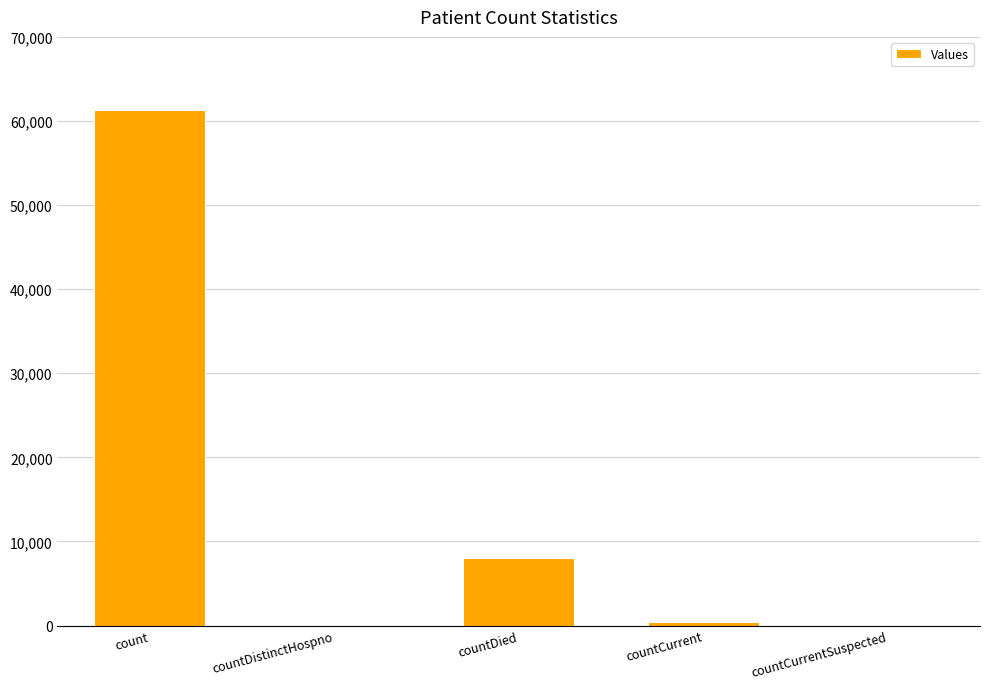

Is it true that the value at countCurrentSuspected is 35225?

False